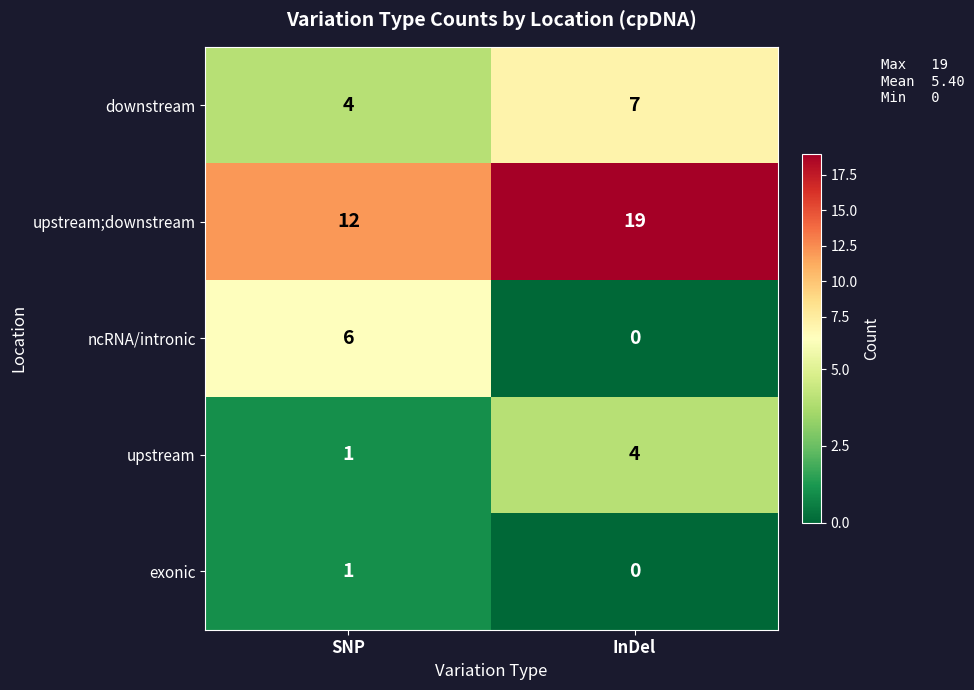

Which category has the highest value across all series?

InDel